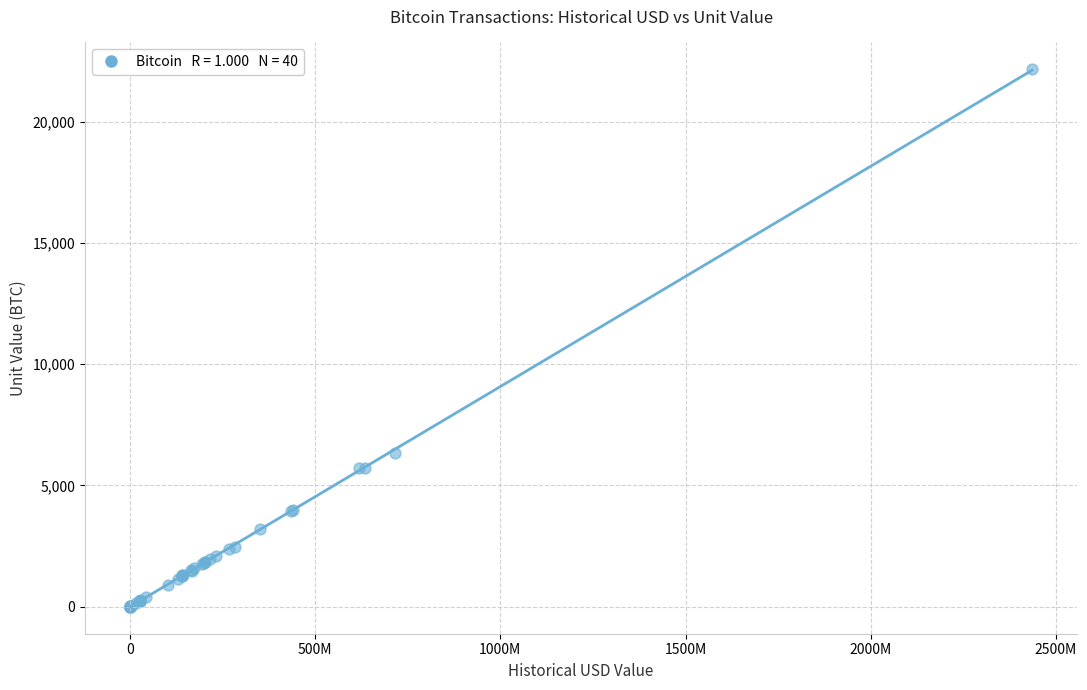

What Y value in the scatter plot is closest to 11084?

6336.3